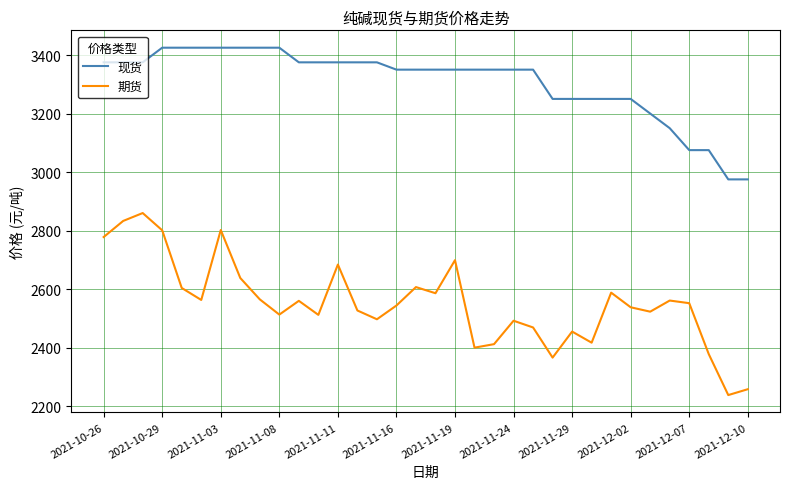

True or false: 期货 and 现货 cross at least once.

False